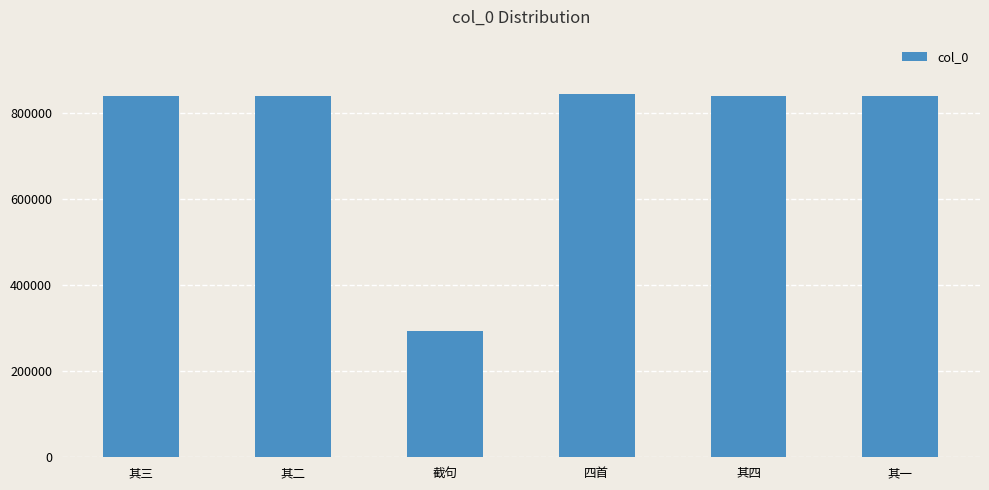

How many bars are there in total?

6